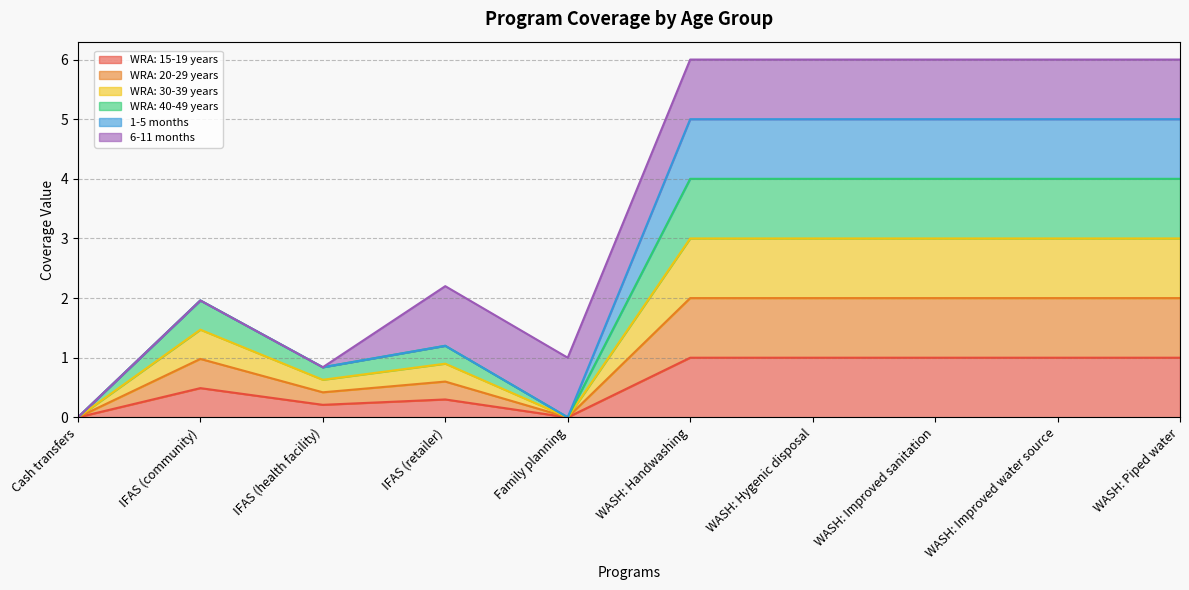

Count the WRA: 40-49 years values in the range 0 to 4.

10